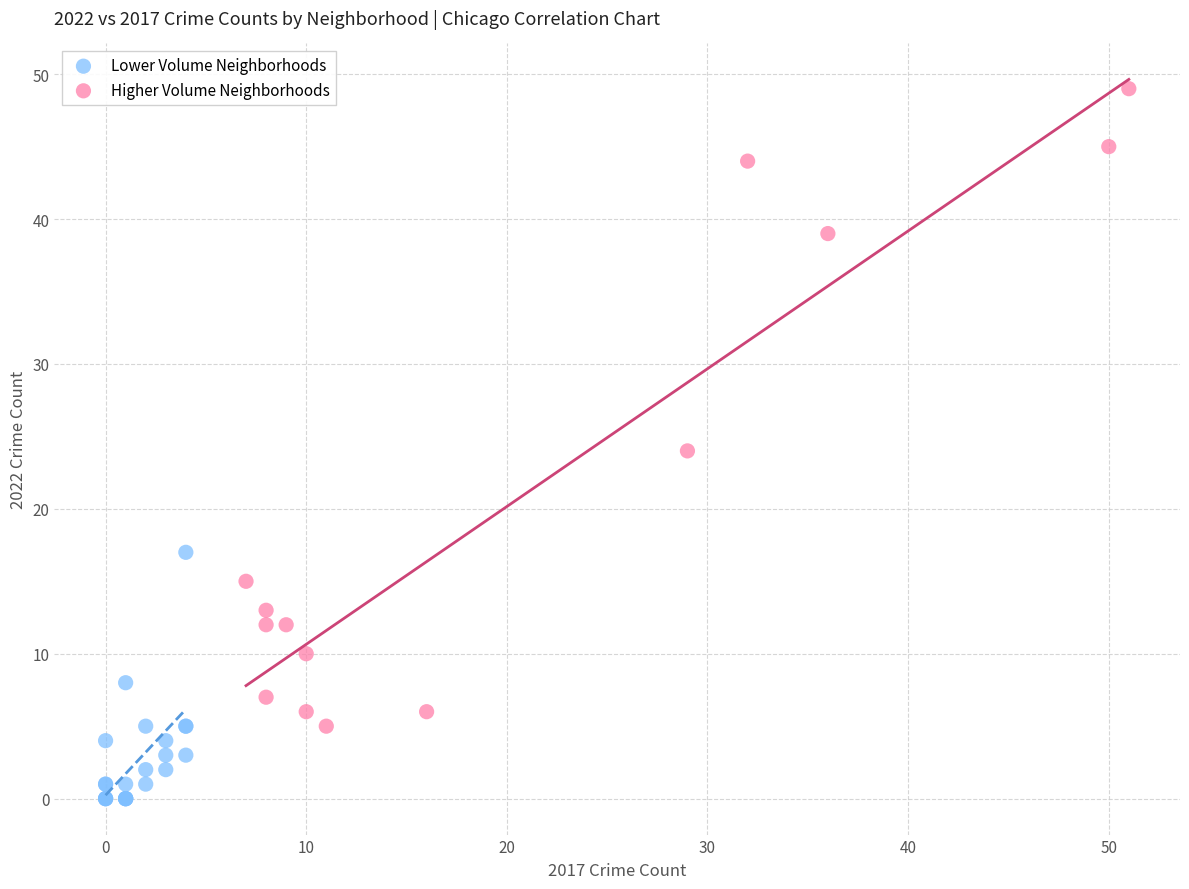

Which series reaches the maximum Y coordinate?

Higher Volume Neighborhoods